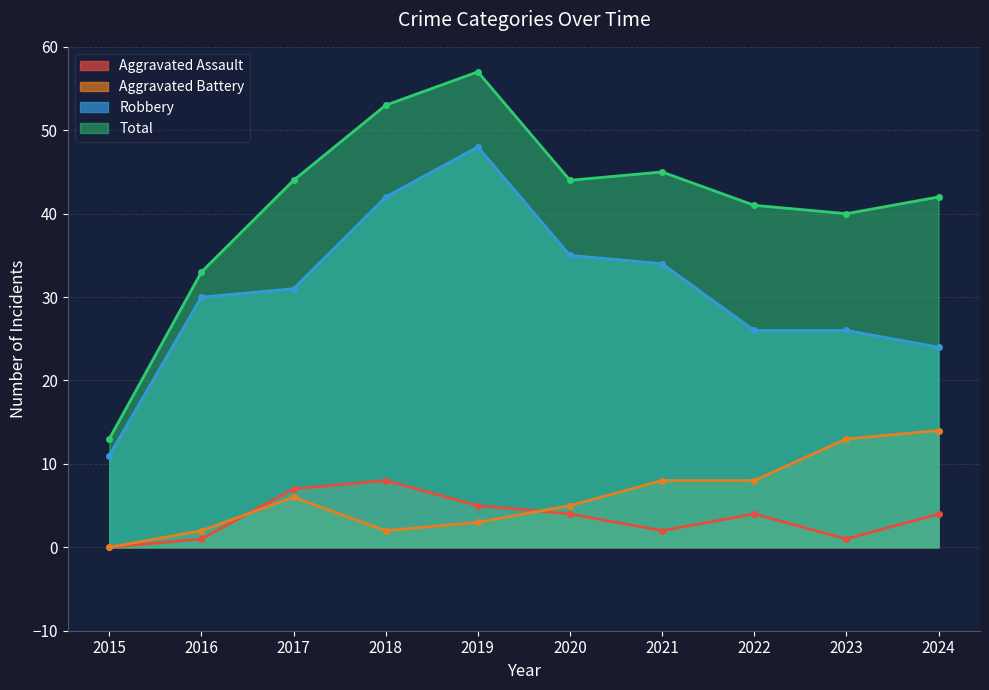

What is the spread (max minus min) of values at 2015?

13